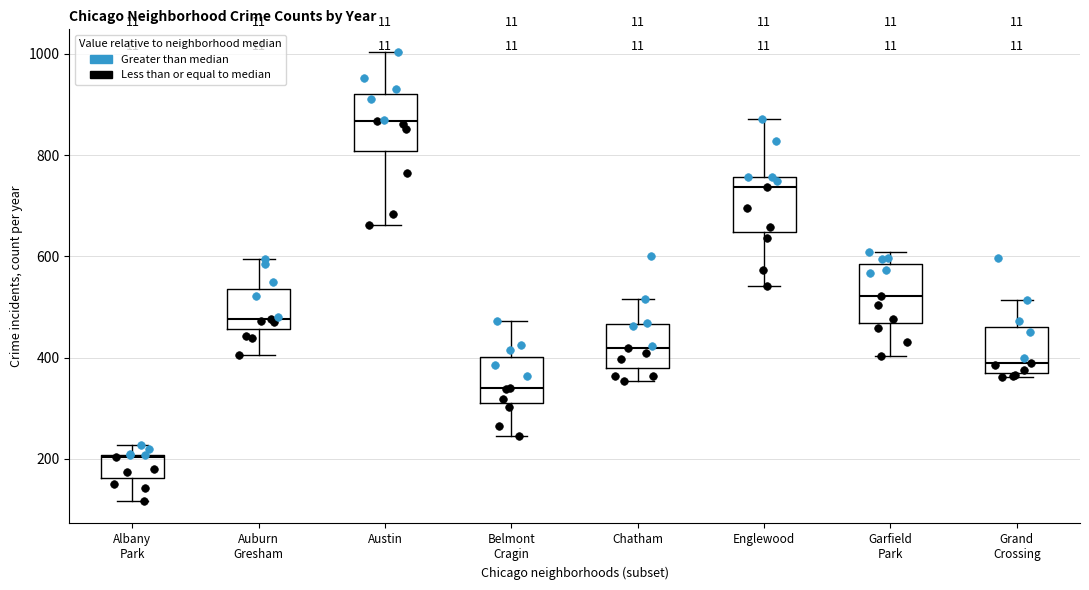

Reading left to right, read every box against the y-axis: the position of its median line, the range the box covers, and the ends of its whiskers. The values are not printed on the chart, so give them approximately, as read against the axis.

Albany Park: median 200, box 160 to 200, whiskers 120 to 220
Auburn Gresham: median 480, box 460 to 540, whiskers 400 to 600
Austin: median 860, box 800 to 920, whiskers 660 to 1000
Belmont Cragin: median 340, box 320 to 400, whiskers 240 to 480
Chatham: median 420, box 380 to 460, whiskers 360 to 520
Englewood: median 740, box 640 to 760, whiskers 540 to 880
Garfield Park: median 520, box 460 to 580, whiskers 400 to 600
Grand Crossing: median 380 (just above the box's lower edge), box 380 to 460, whiskers 360 to 520